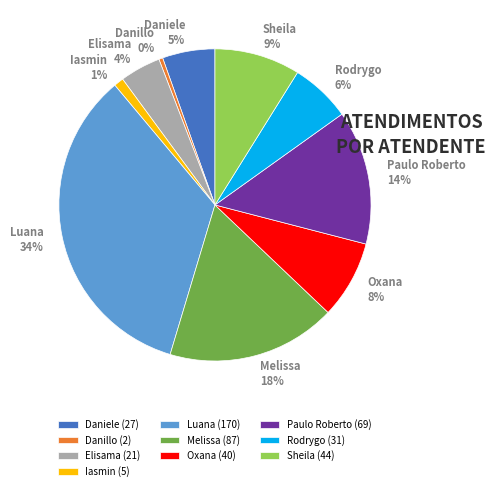

Is Danillo the majority of the pie?

No